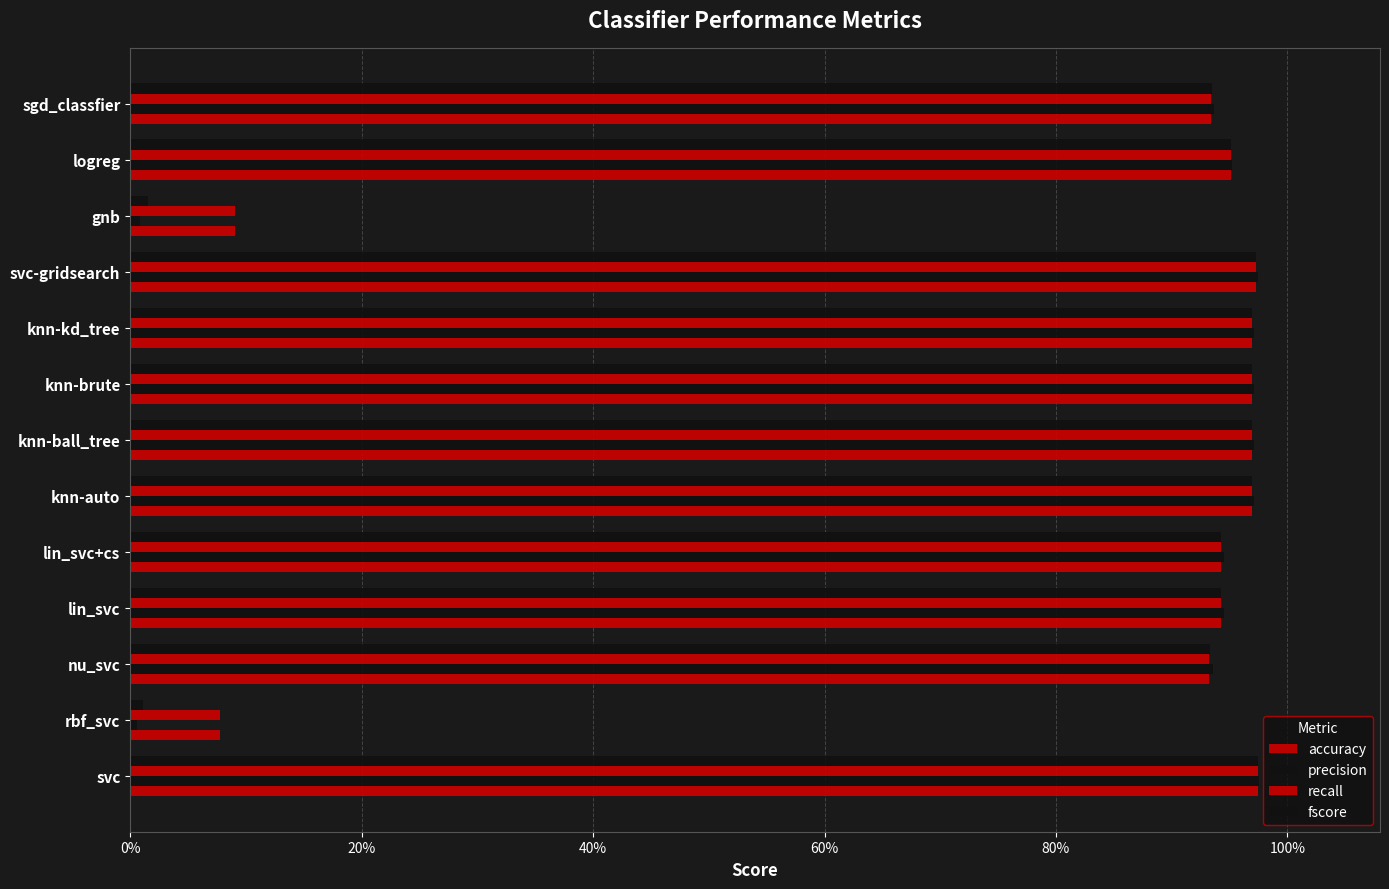

How many categories are shown in the chart?

13